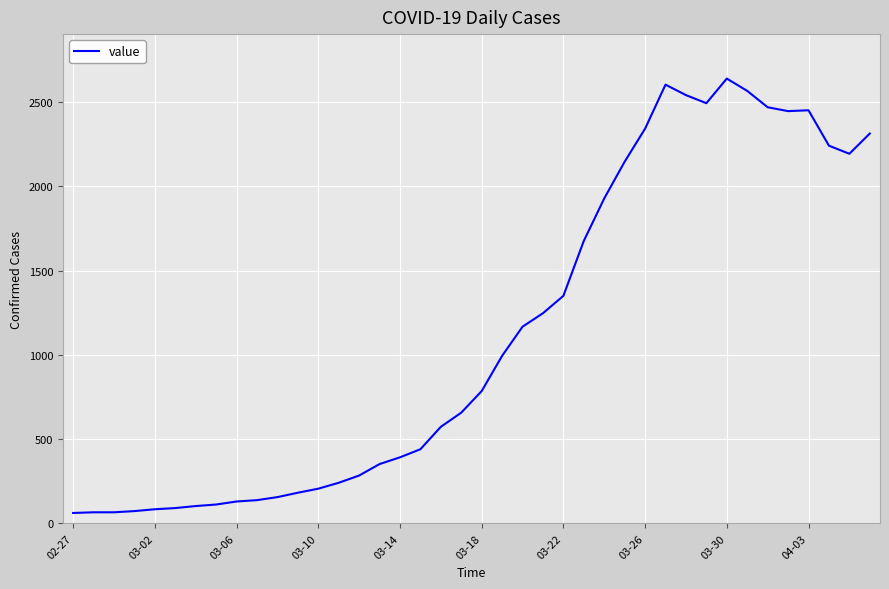

What is the difference between the maximum and minimum values?

2577